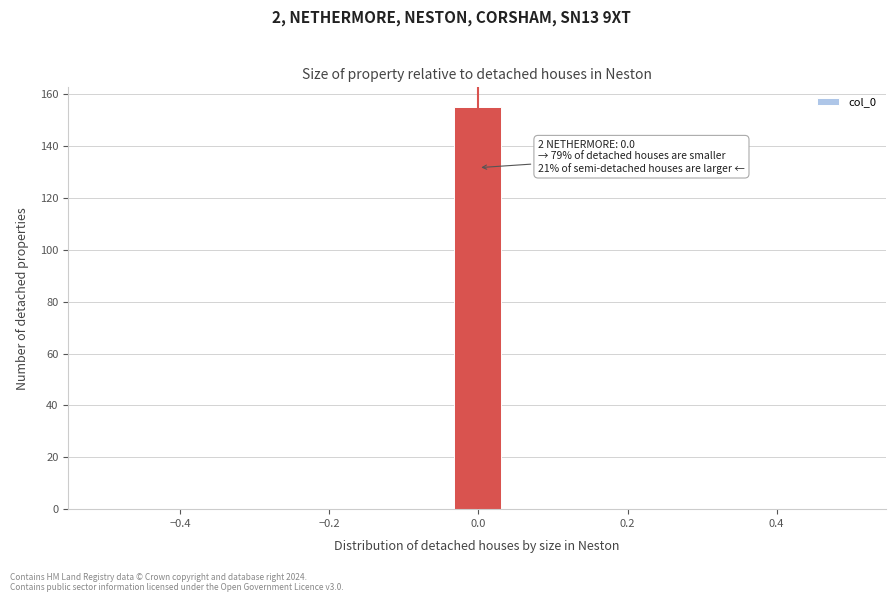

Around what value on the x-axis is the tallest bar? Give the approximate position of its centre, as read against the axis.

0.00